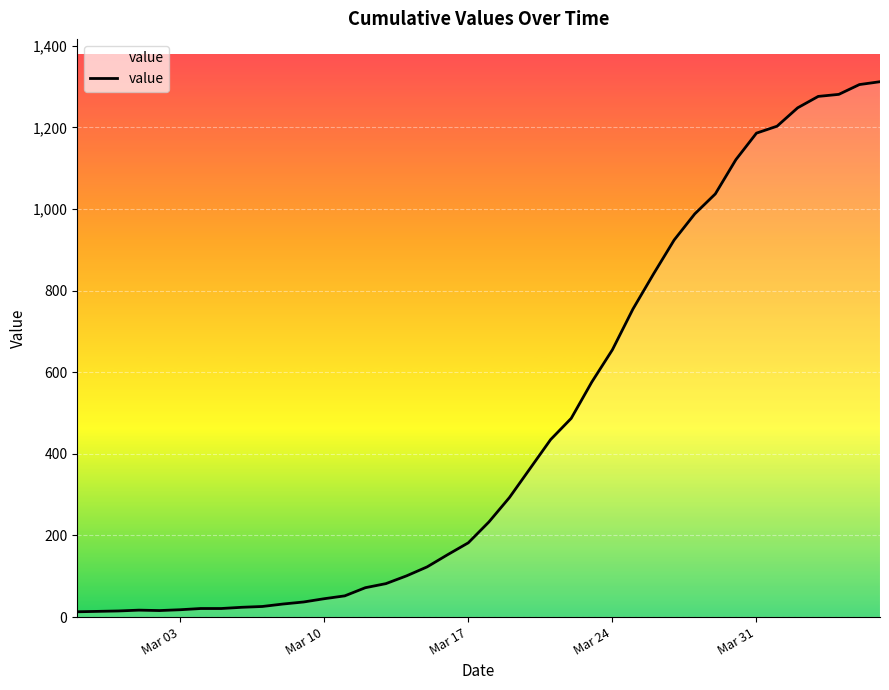

What is the difference between the second highest and second lowest values?

1291